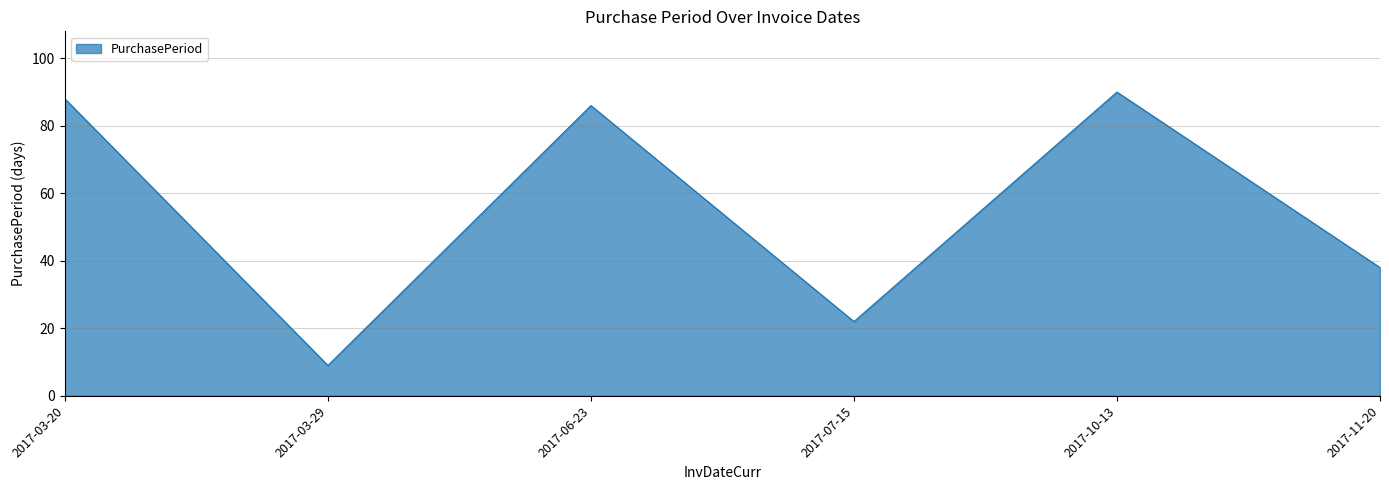

What position from the left is 2017-03-29?

2